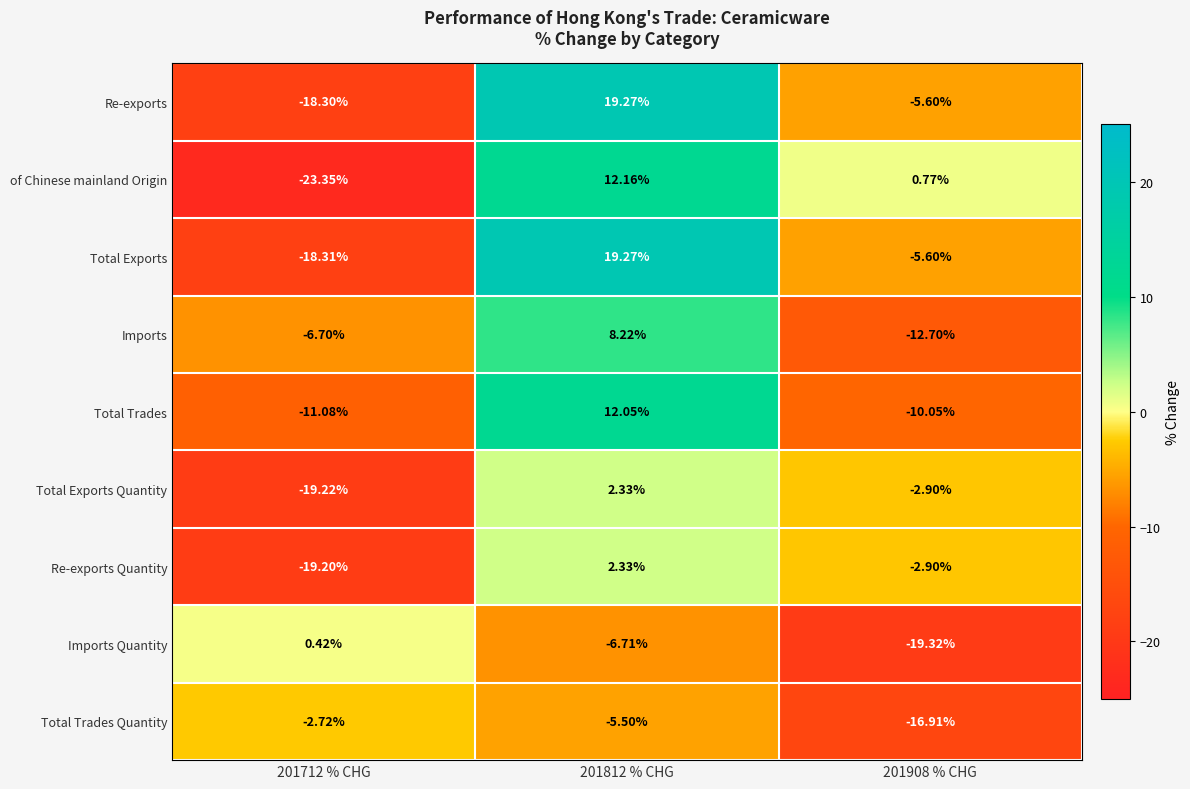

Which category has the highest value across all series?

201812 % CHG